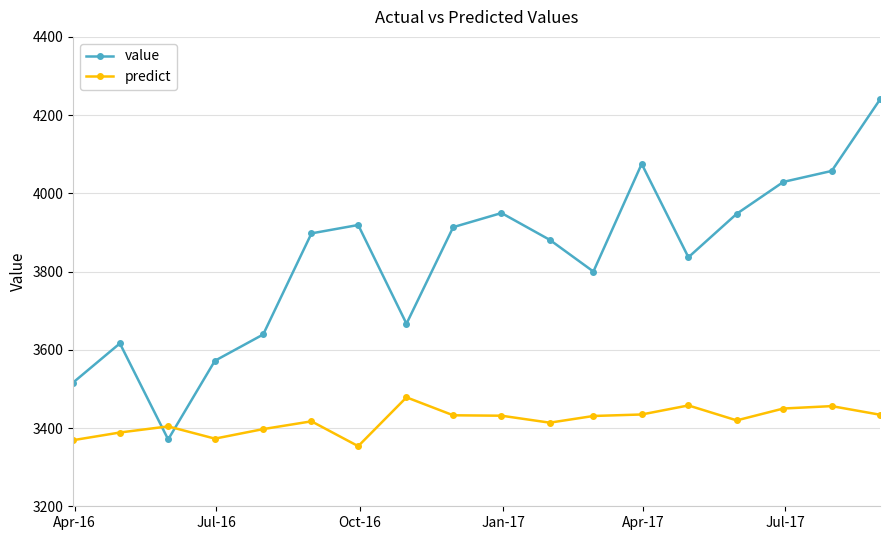

True or false: predict has more than 2 interior local peaks.

True